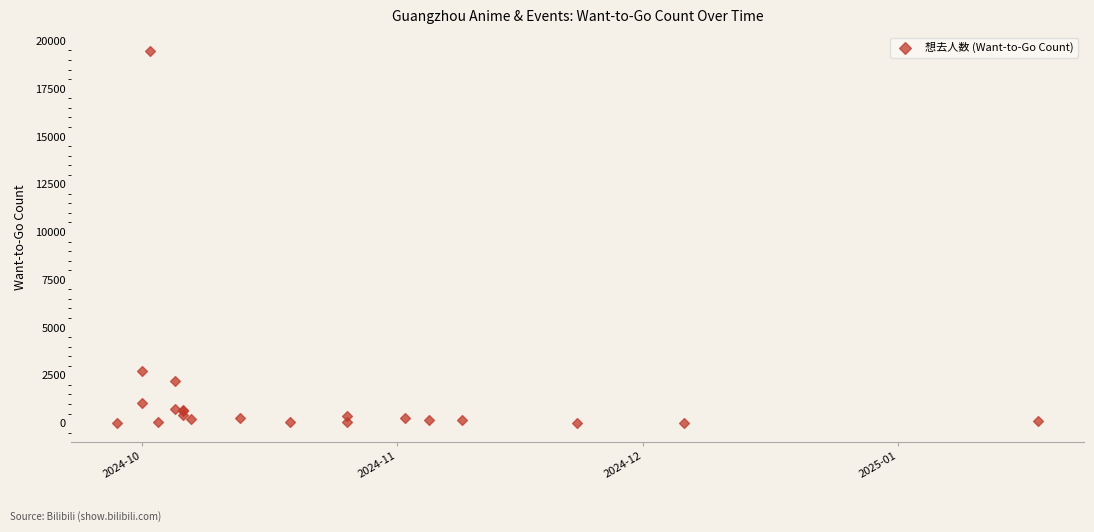

What Y value in the scatter plot is closest to 9747?

2718